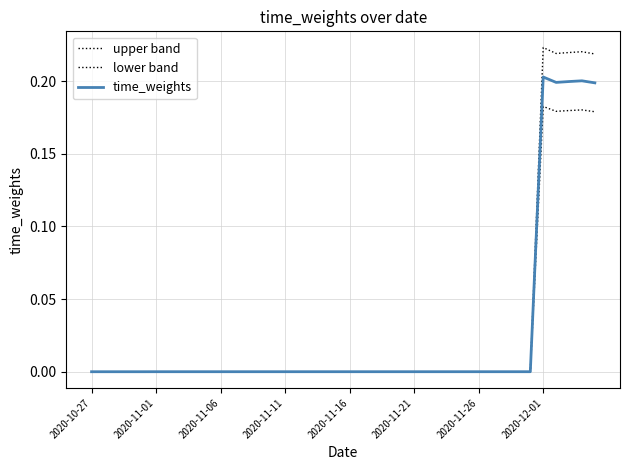

Does the chart have visible grid lines?

Yes